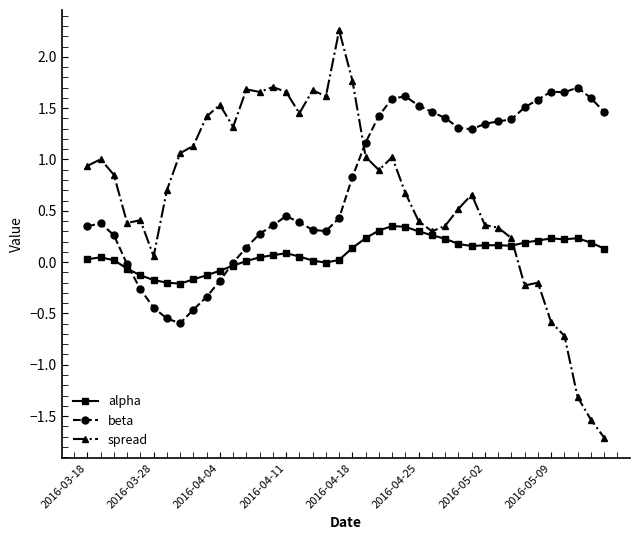

How many intersections are there between spread and beta?

1